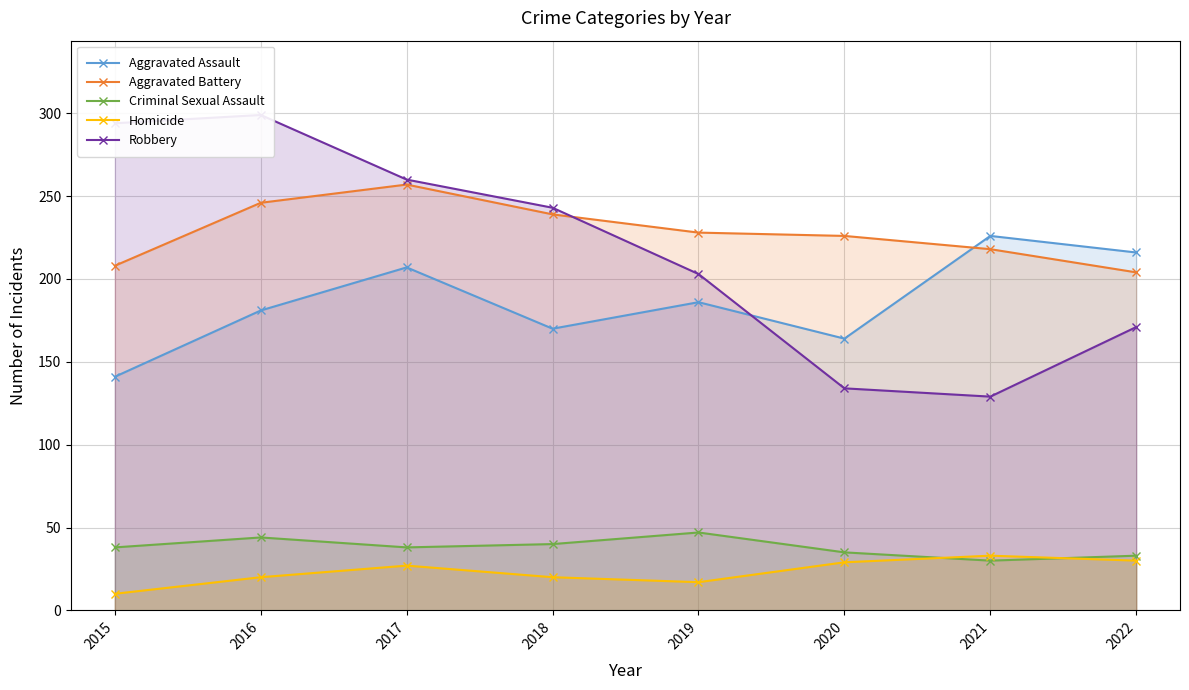

Is the value of Criminal Sexual Assault at 2019 greater than the value of Aggravated Assault at 2020?

No